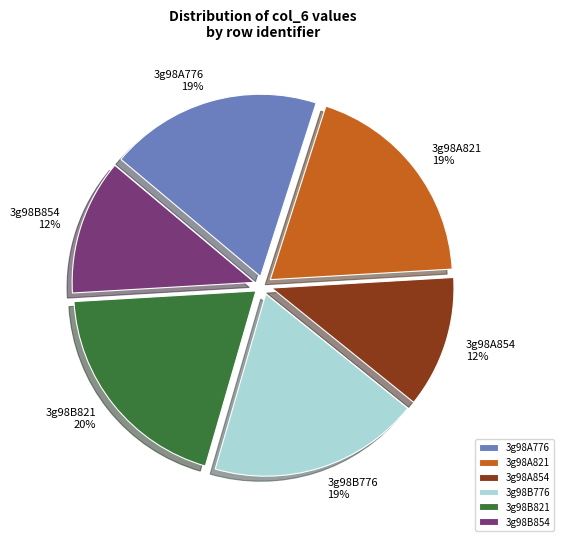

To the nearest percent, what percentage of the pie is 3g98B854?

12%